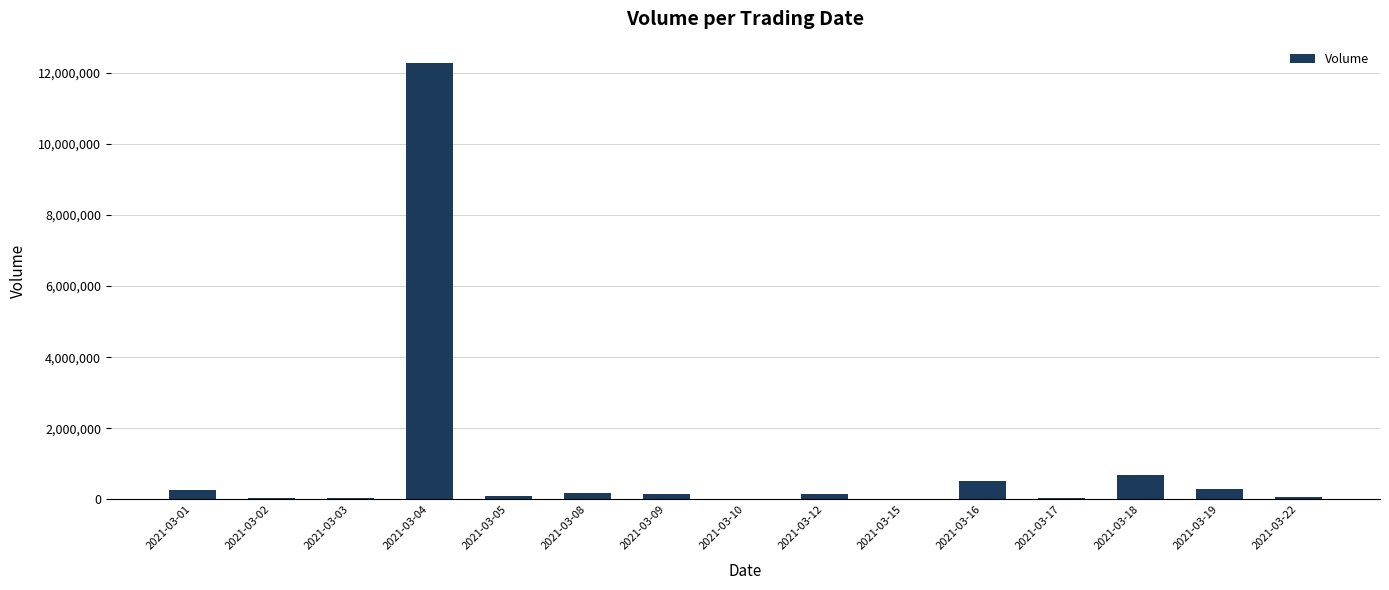

Are the bars horizontal?

No